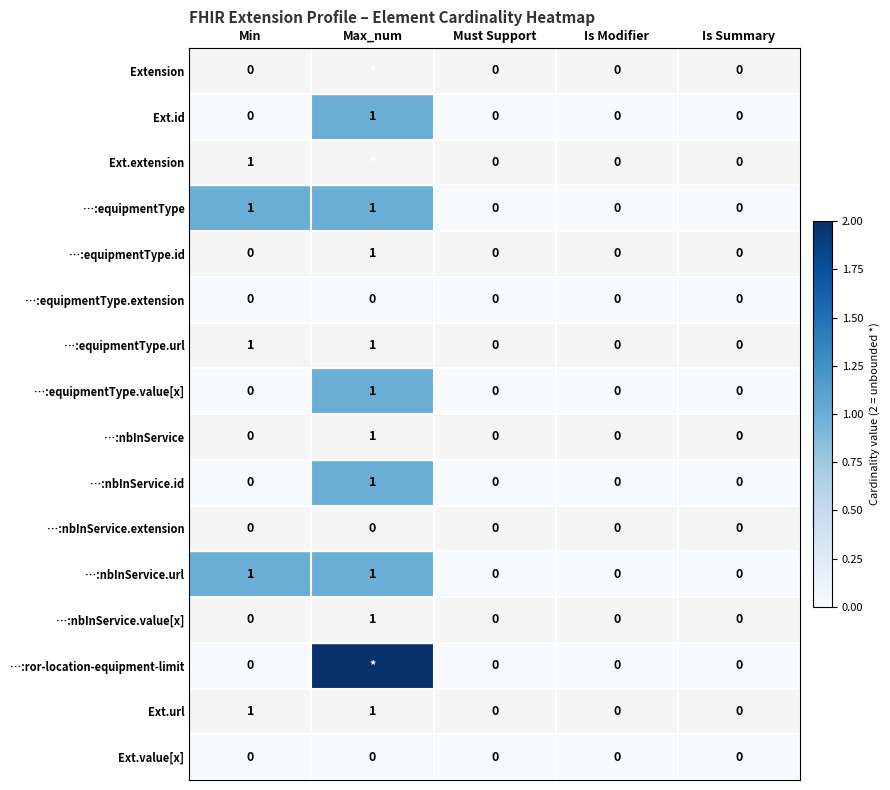

How many …:equipmentType.id values are between 0 and 1?

5